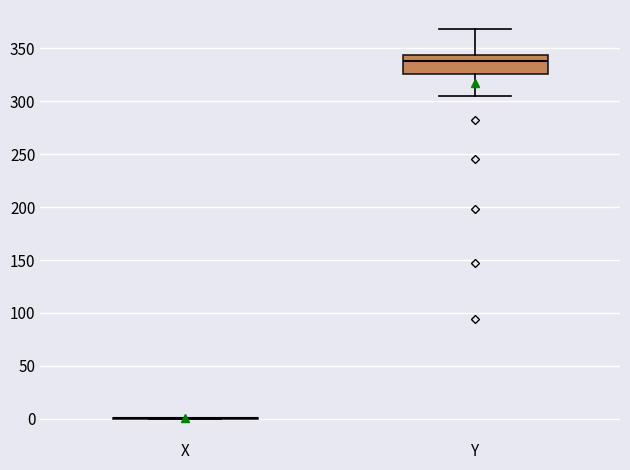

Reading left to right, transcribe this box plot: for each box, give where its median line is, the range the box spans, and where its two whiskers end, as read against the y-axis. The values are not printed on the chart, so give them approximately, as read against the axis.

X: box collapsed to a line at 0, whiskers 0 to 0
Y: median 340, box 325 to 345, whiskers 305 to 370